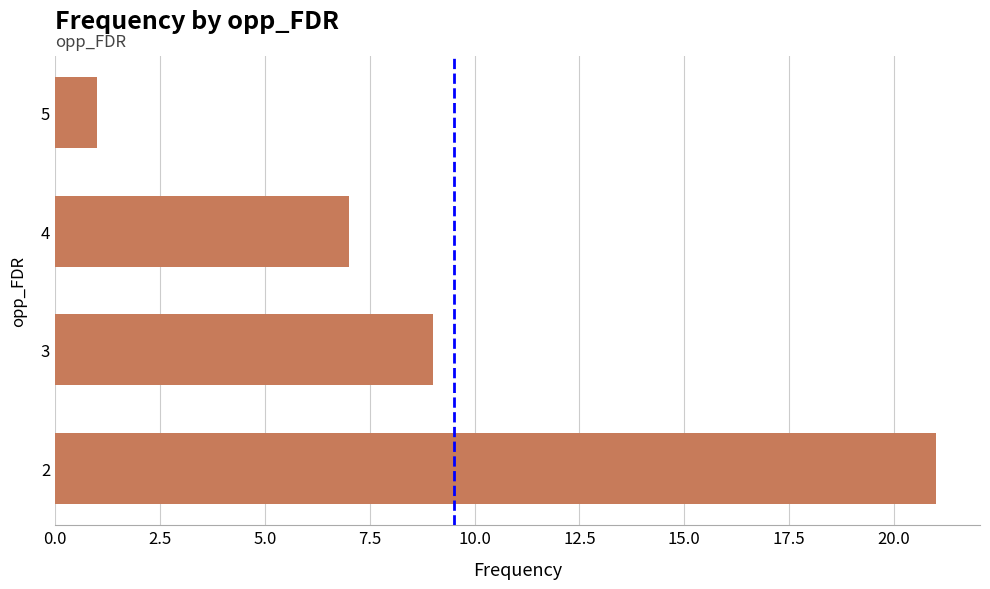

How many bars are there in total?

4